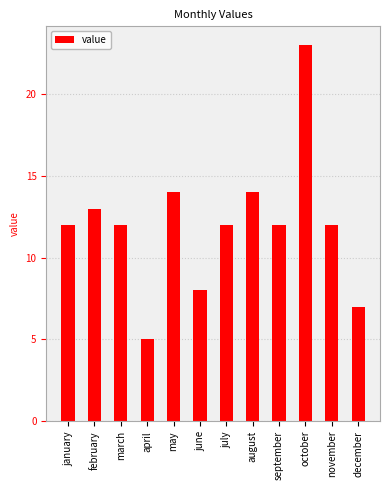

What is the difference between the second highest and minimum values?

9